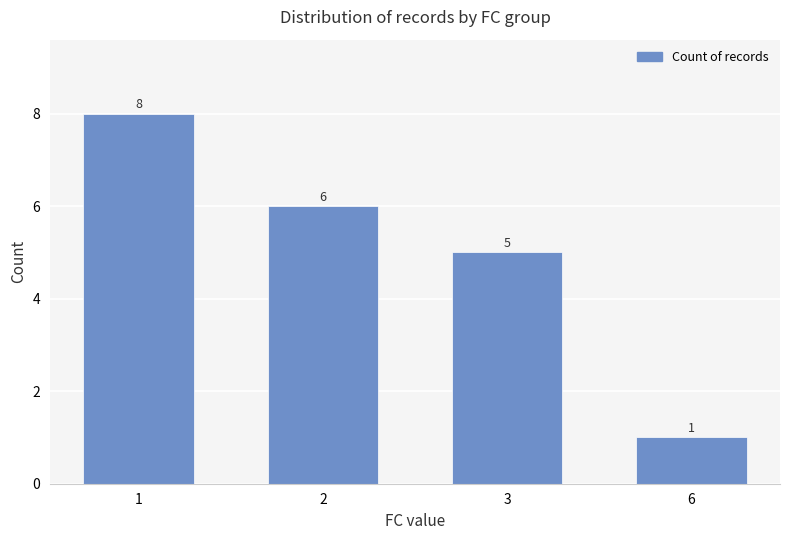

Does the chart contain stacked bars?

No